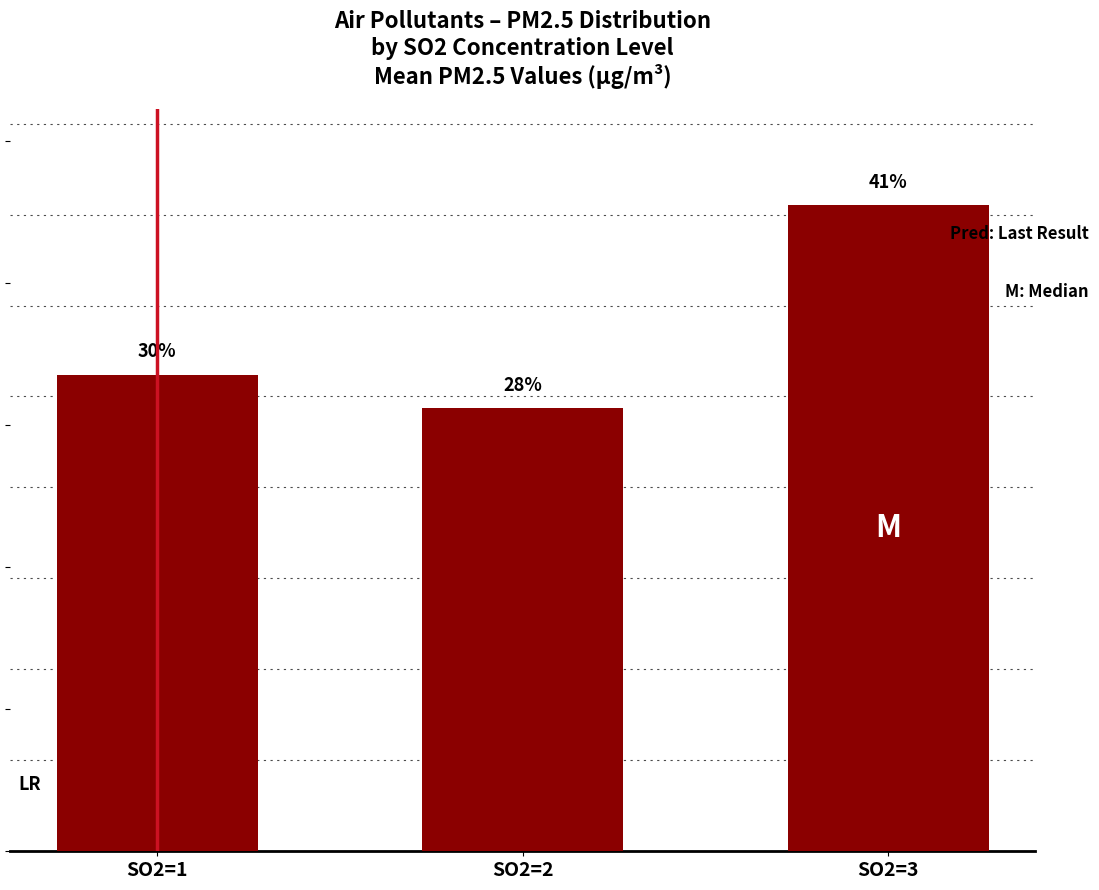

Which label corresponds to the largest value in the chart?

SO2=3